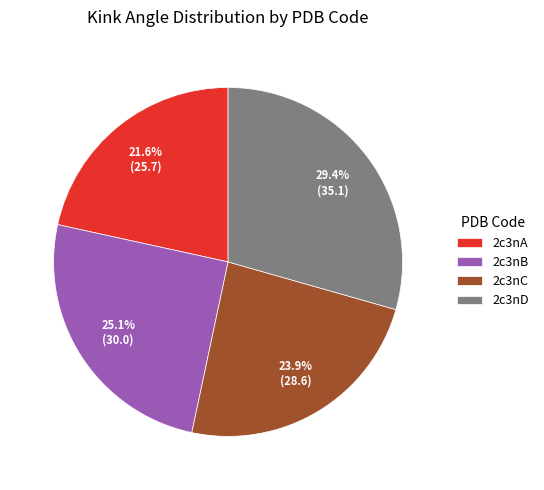

Does any single category account for the majority?

No